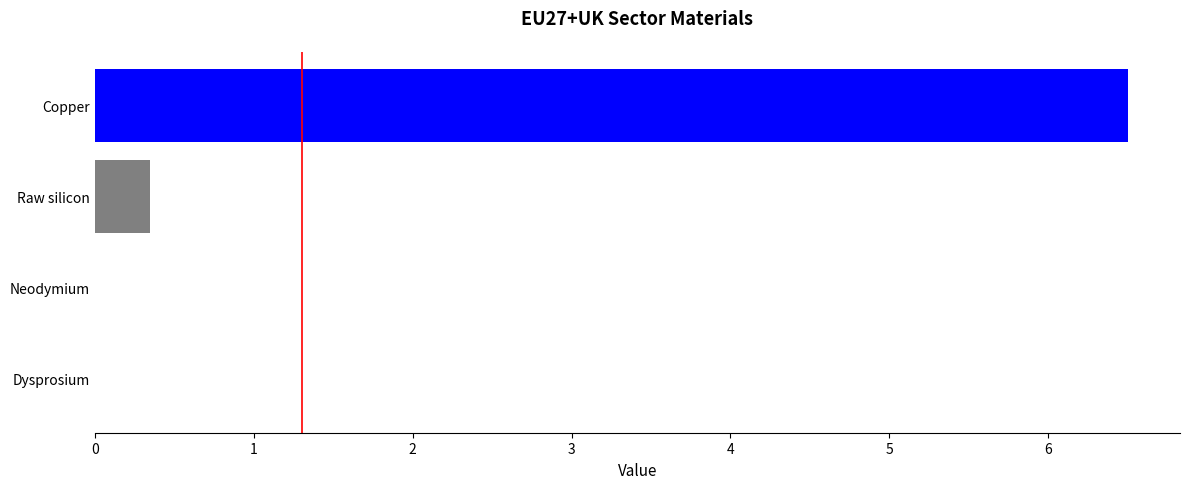

Count the number of data series in this chart.

1